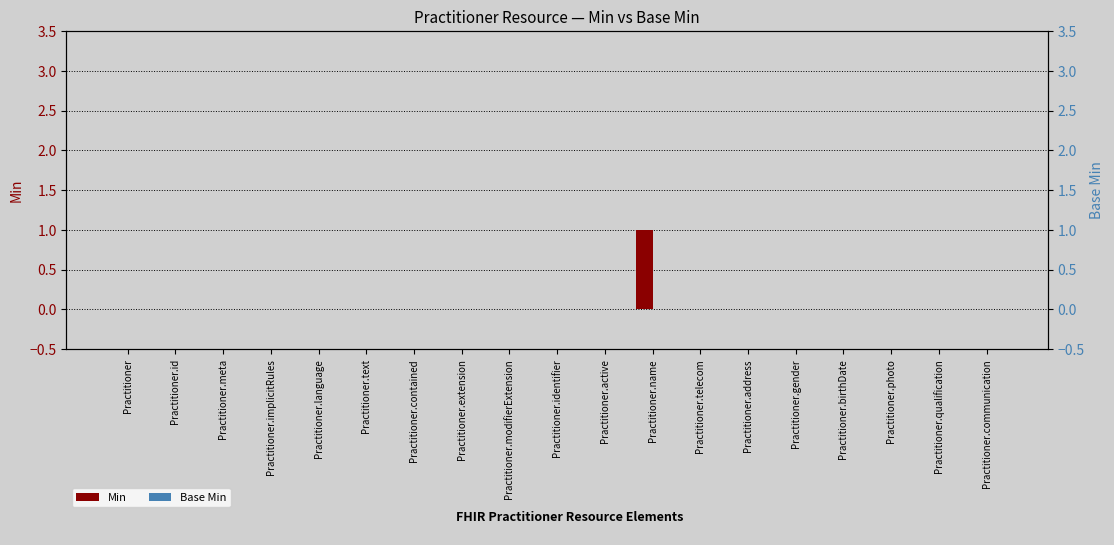

Which category has the lowest value in the Min series?

Practitioner